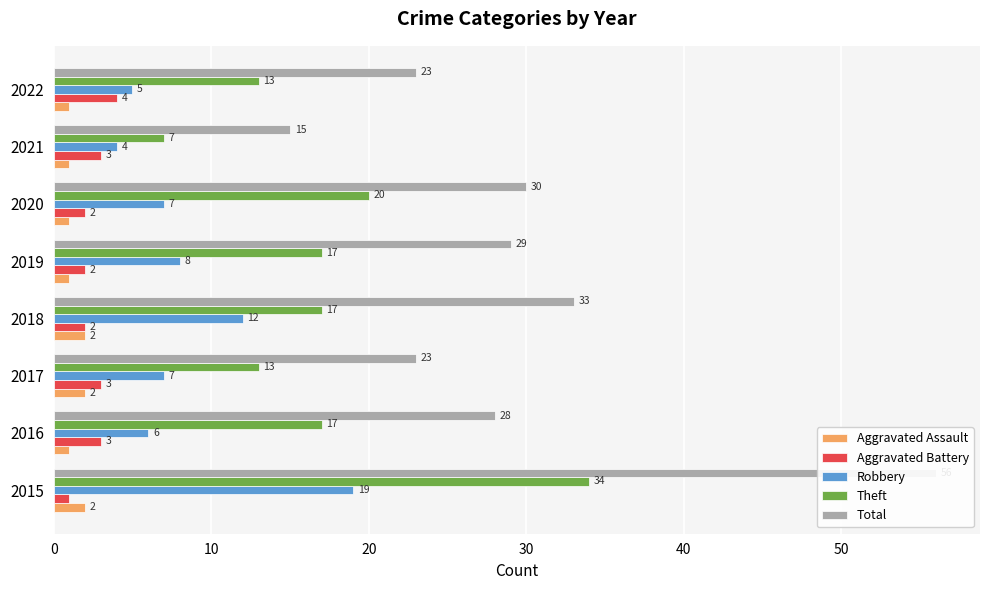

What is the lowest value of the Total series?

15